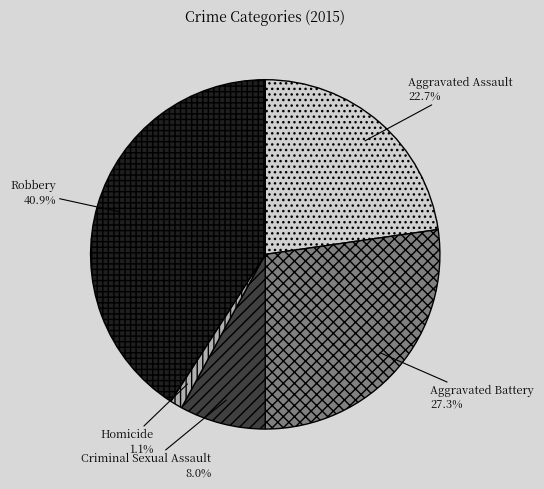

To the nearest percent, what percentage of the pie is Aggravated Assault?

23%